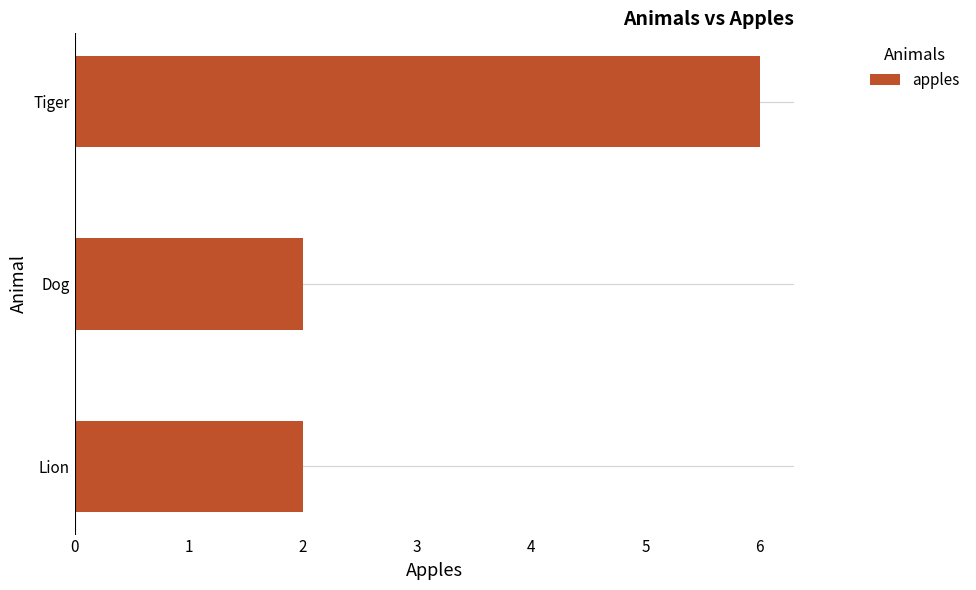

How many categories are shown in the chart?

3